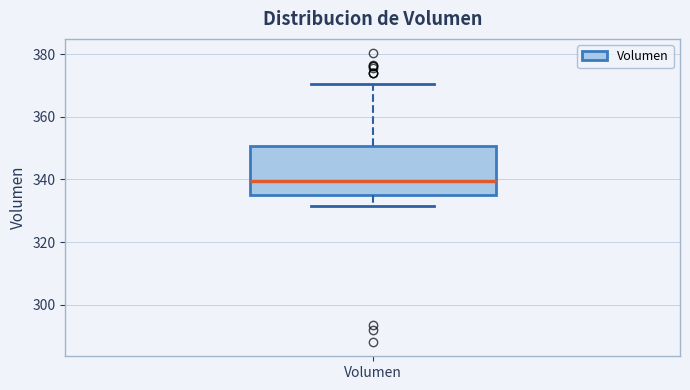

Transcribe this box plot: give where the median line is, the range the box spans, and where the two whiskers end, as read against the y-axis. The values are not printed on the chart, so give them approximately, as read against the axis.

median 340, box 336 to 350, whiskers 332 to 370